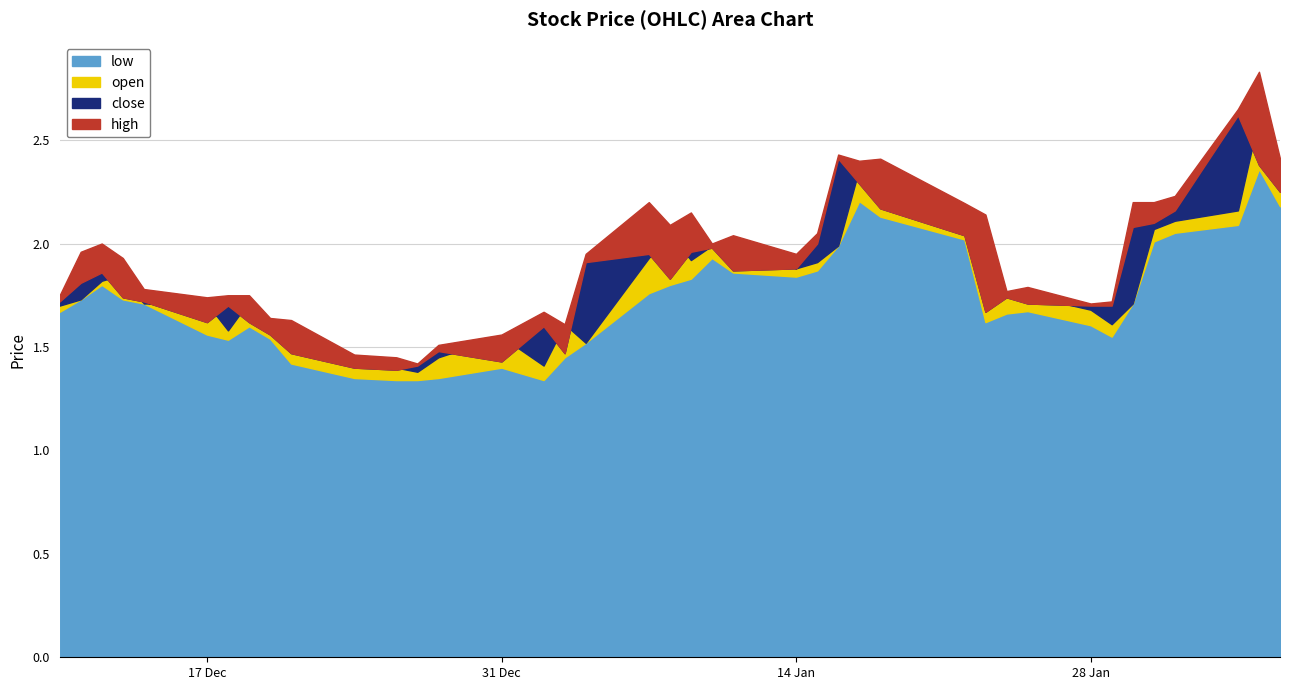

The close series shows 0.5 at 2018-12-31. True or false?

False